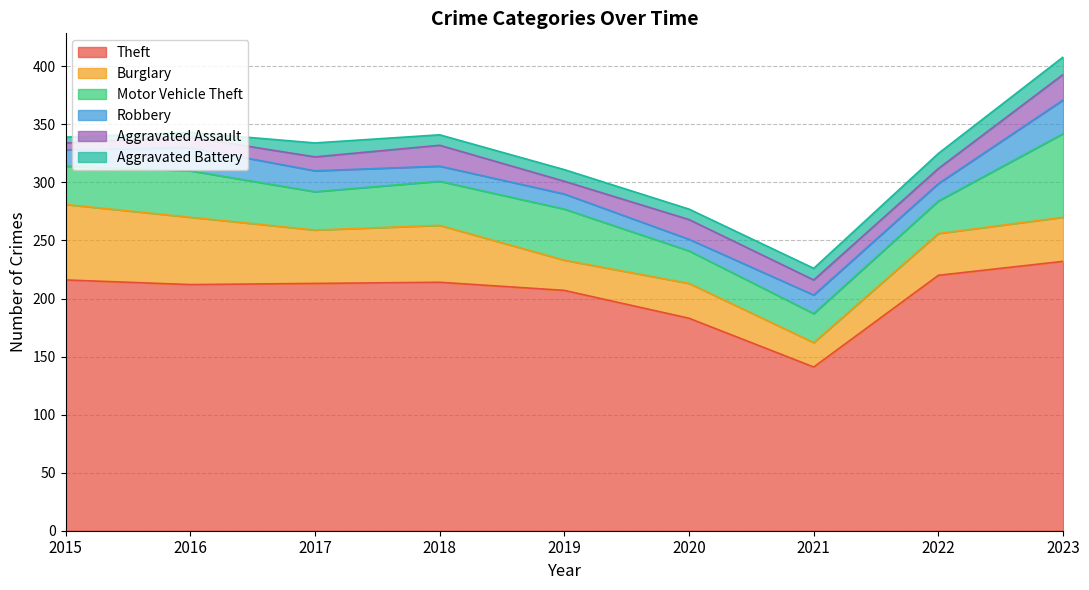

Which series has the largest total across all categories?

Theft